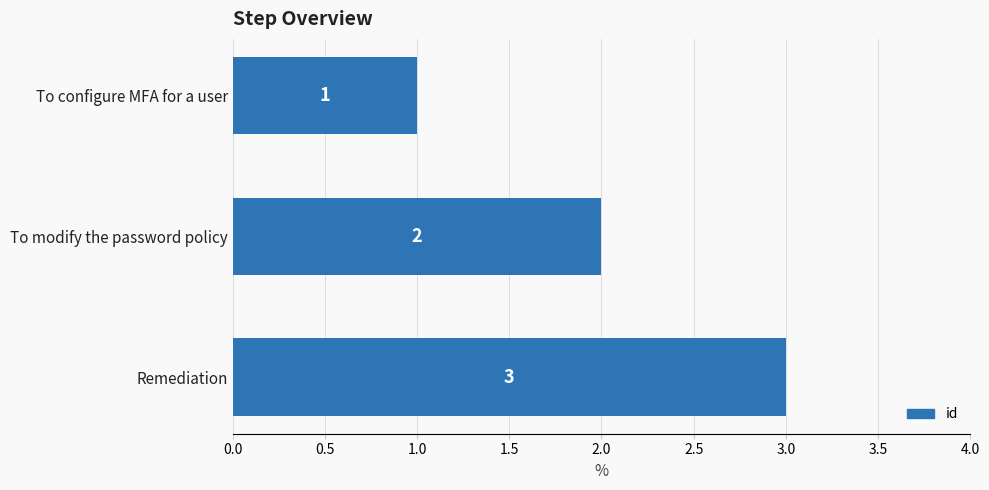

What is the minimum value shown in the chart?

1